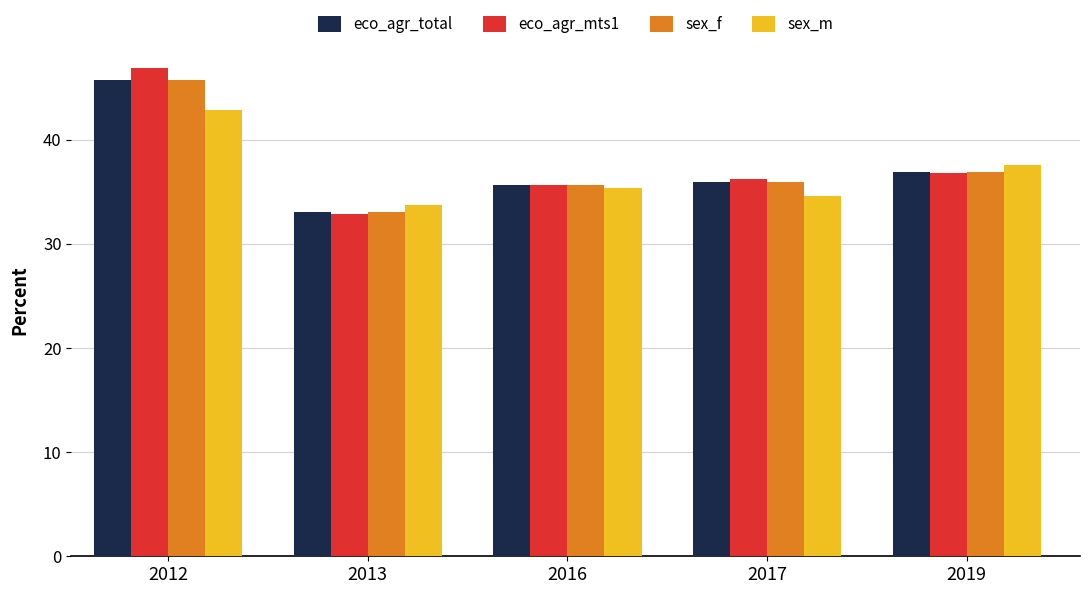

Is the value of eco_agr_total at 2012 greater than the value of sex_f at 2017?

Yes